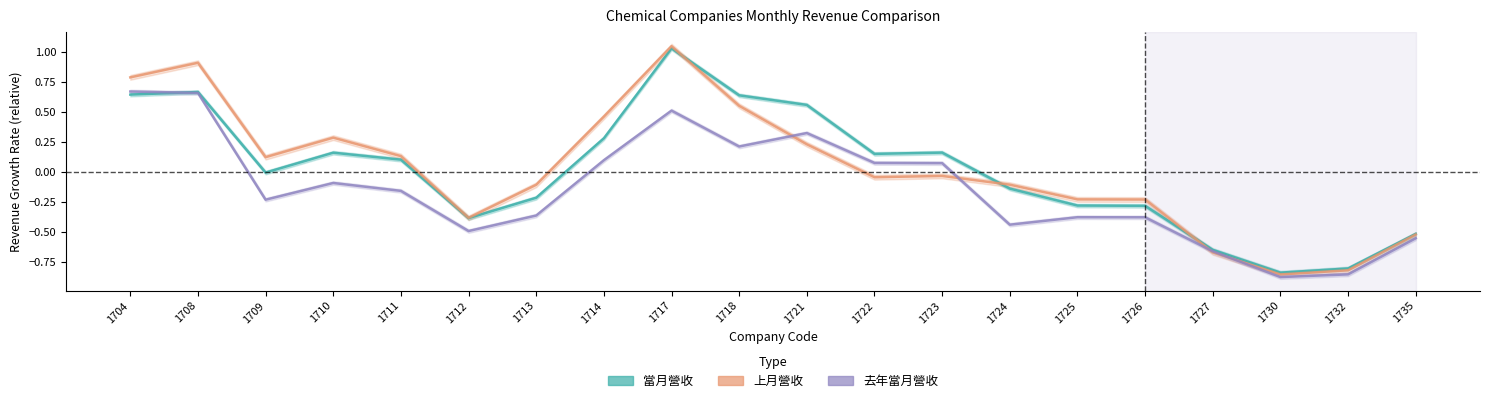

How many times do 當月營收 and 上月營收 cross each other?

3